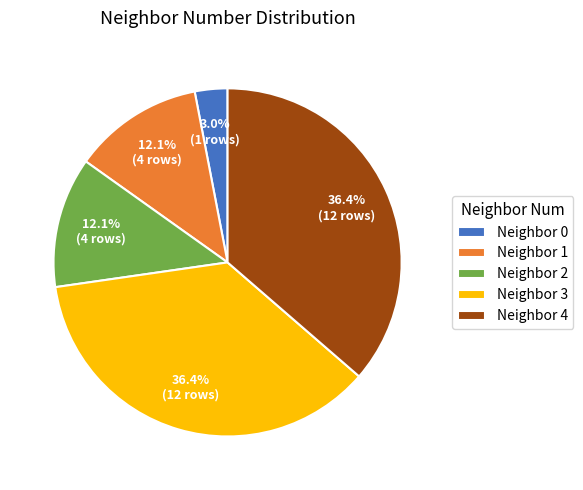

What percentage do Neighbor 1 and Neighbor 3 together represent?

48.5%